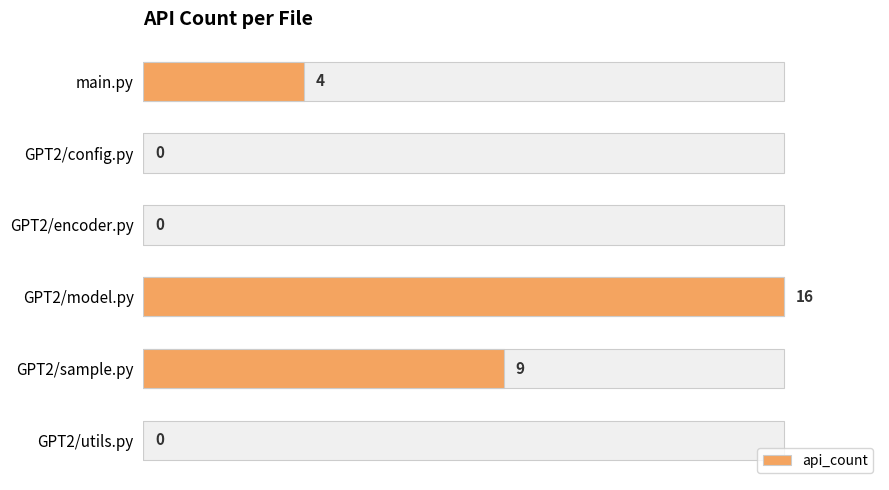

How many values are below 4?

3